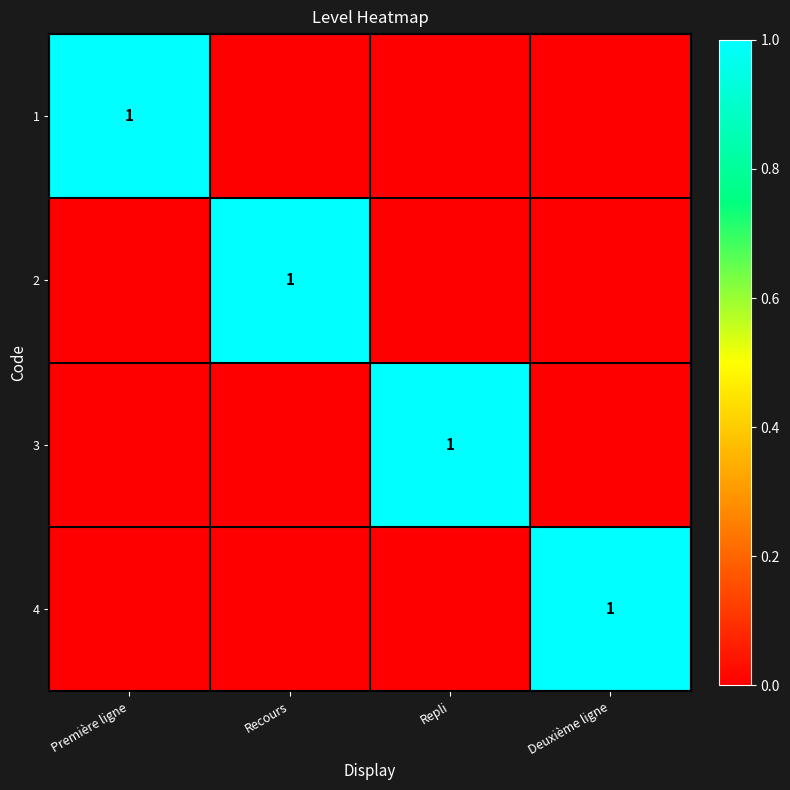

The value of 4 at Deuxième ligne is 1. True or false?

True